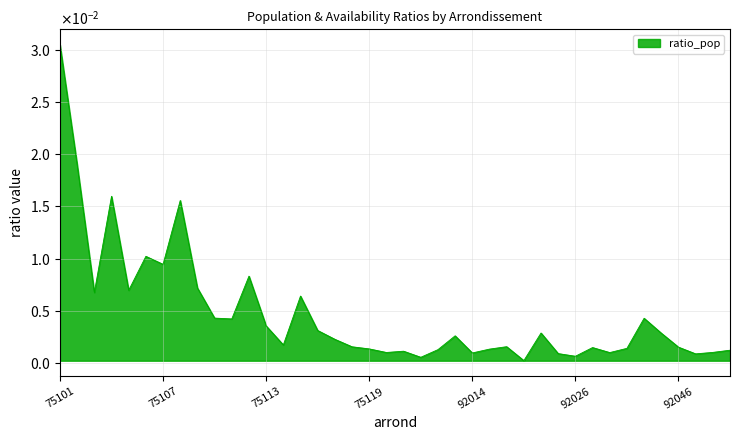

Does the chart have visible grid lines?

Yes